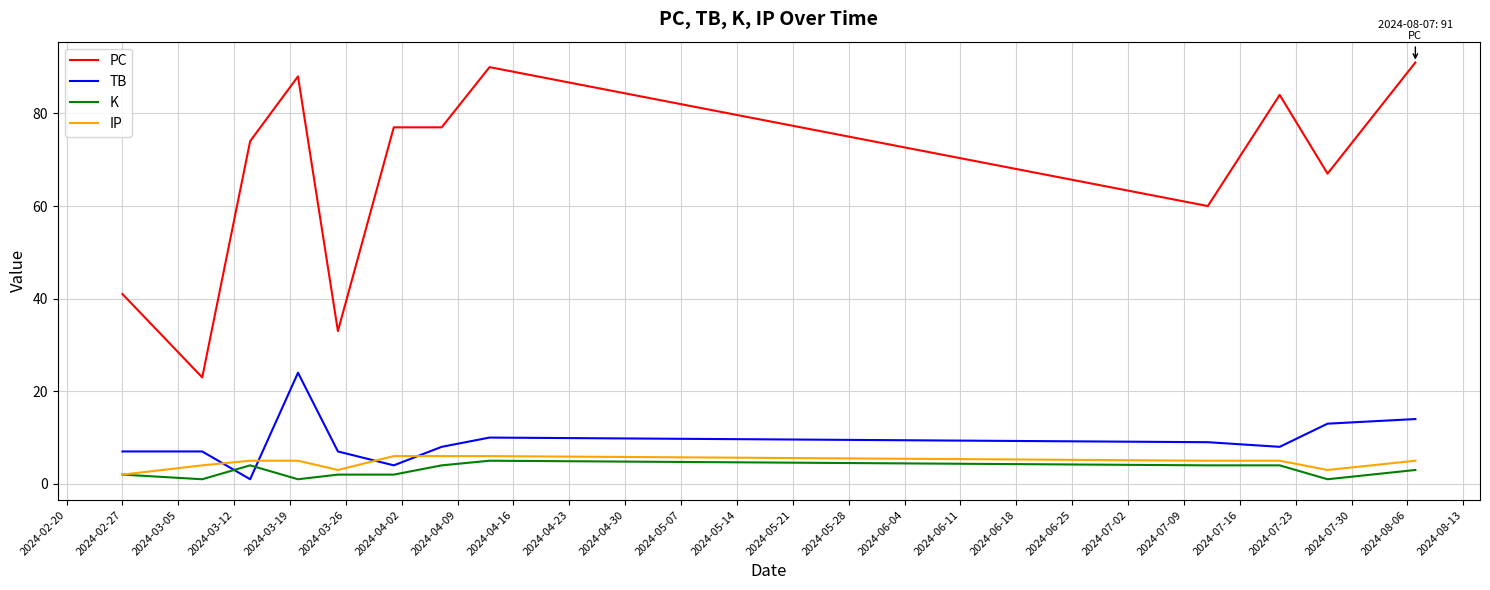

Which series has the widest spread of values?

PC